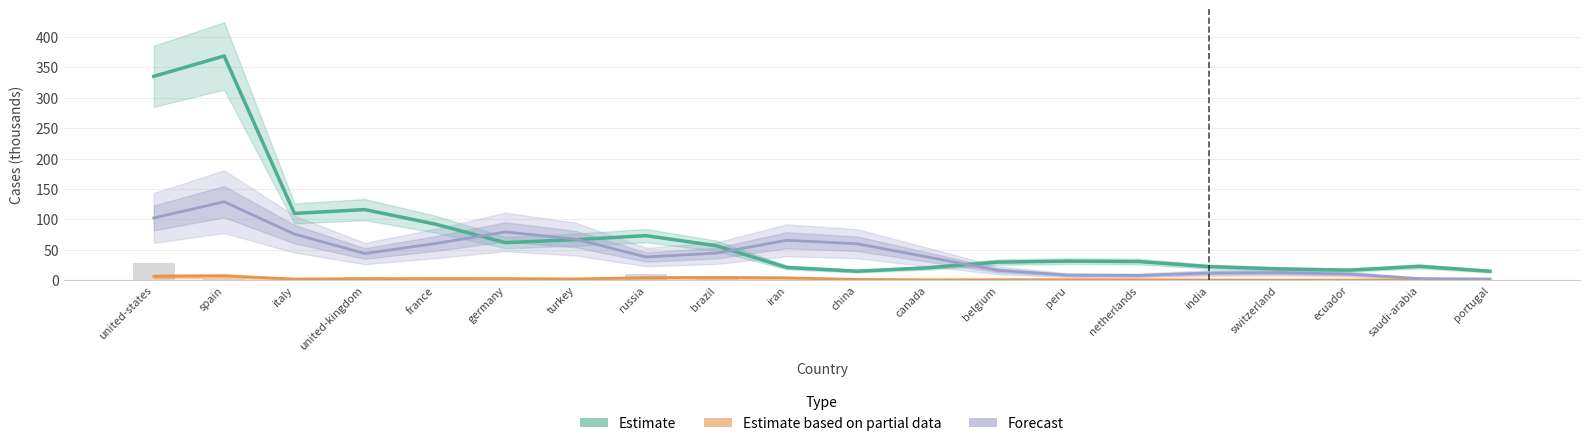

Does the chart contain stacked bars?

No